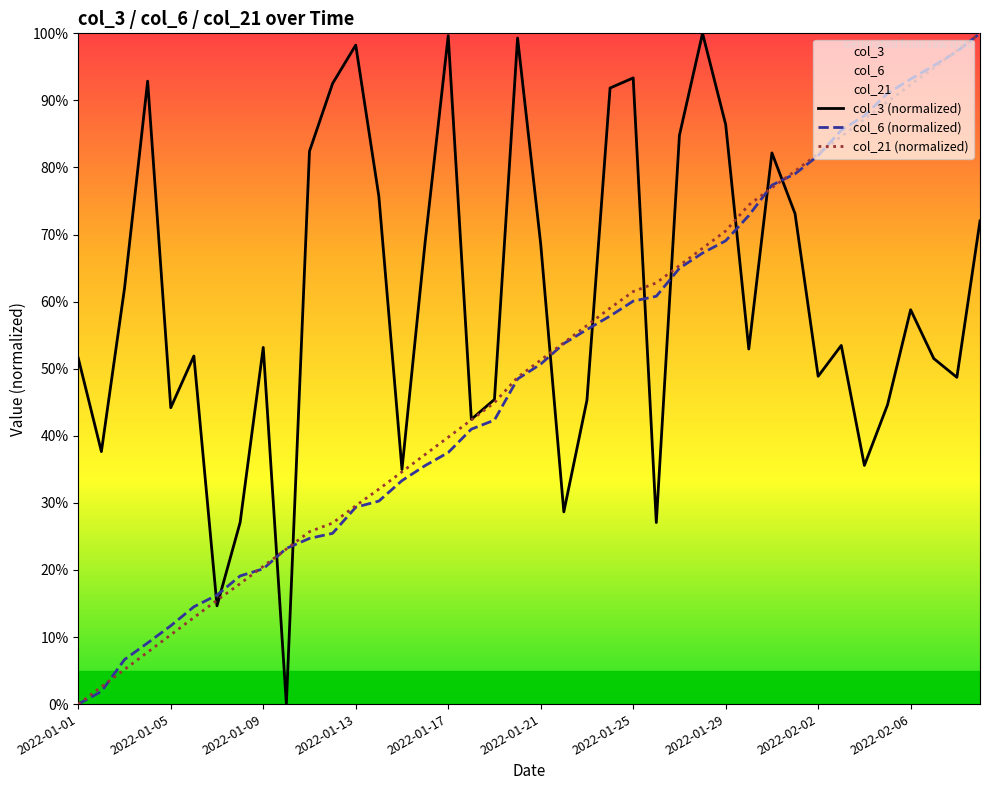

What is the label of the 25th point from the right?

2022-01-16